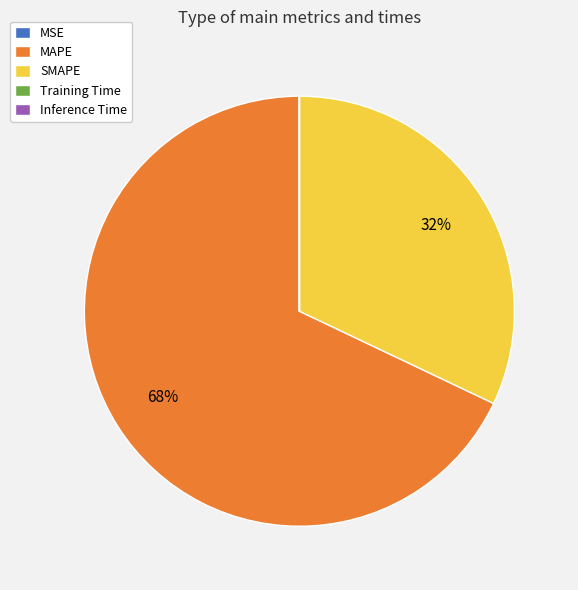

What is the majority slice?

MAPE